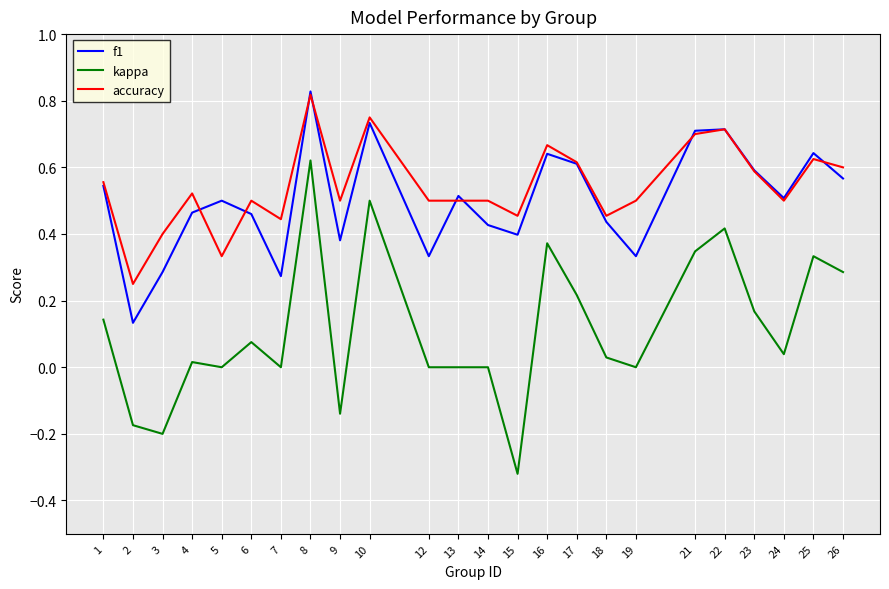

After their last crossing, which series has the higher values: accuracy or f1?

accuracy